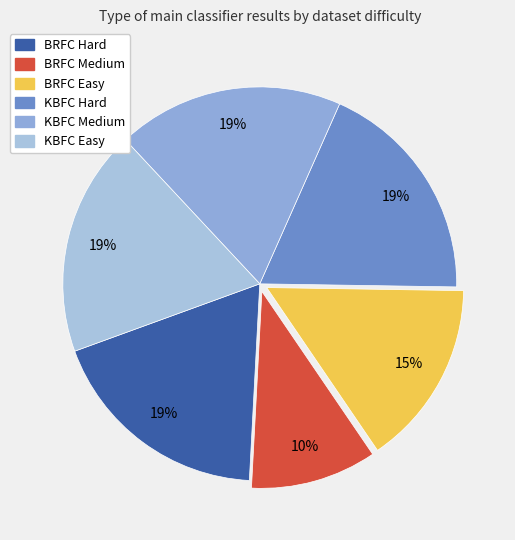

What is the total percentage of KBFC Easy and BRFC Hard?

37.2%